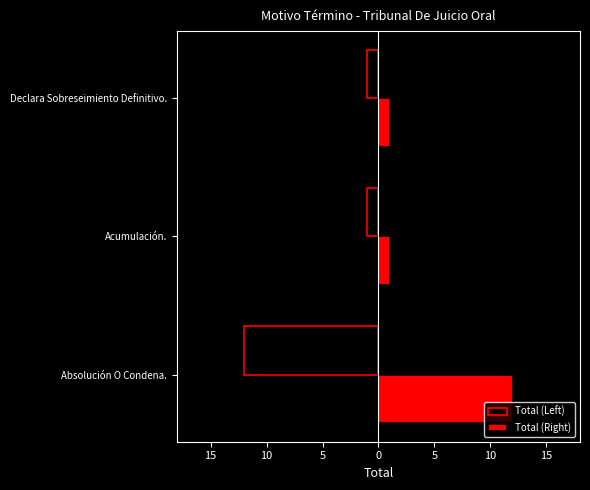

What are all the series names shown in the legend?

Total (Left), Total (Right)